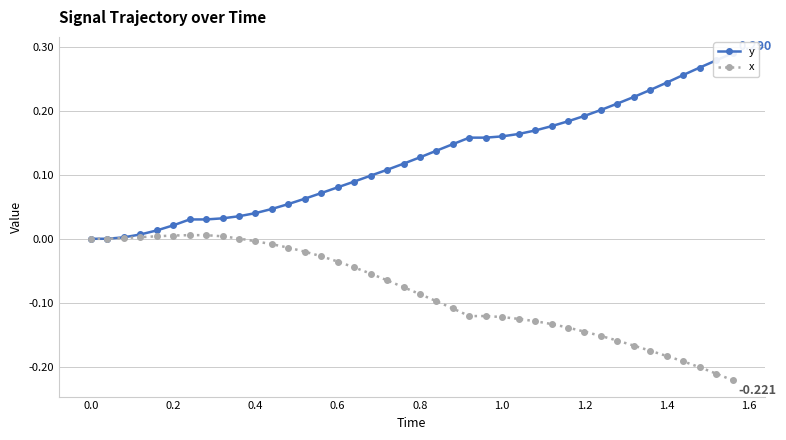

What is the greatest value displayed?

0.3